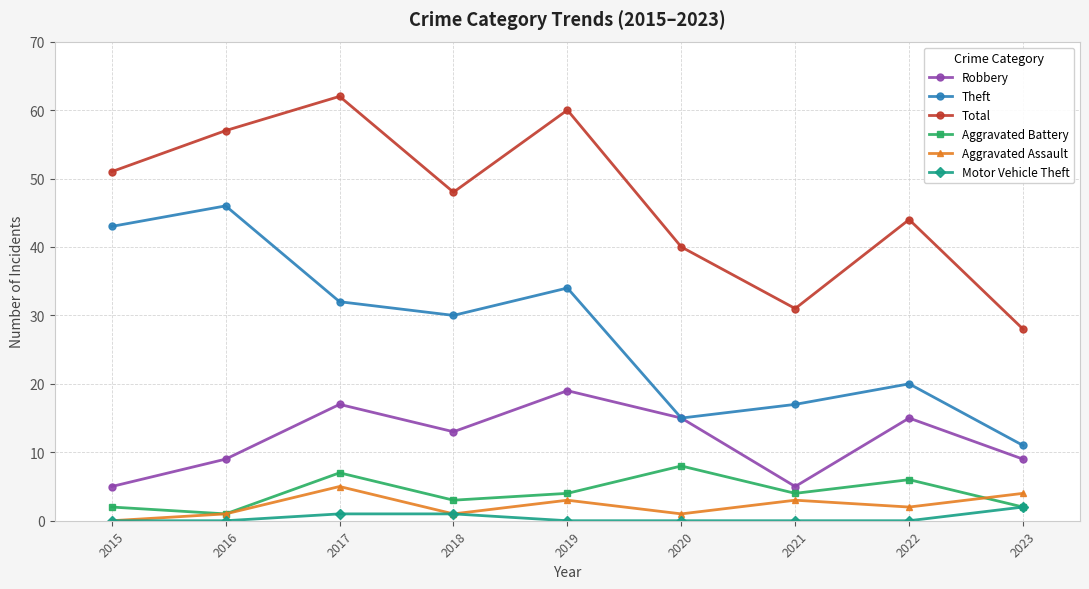

What is the value of the Theft point at the 6th from the left?

15